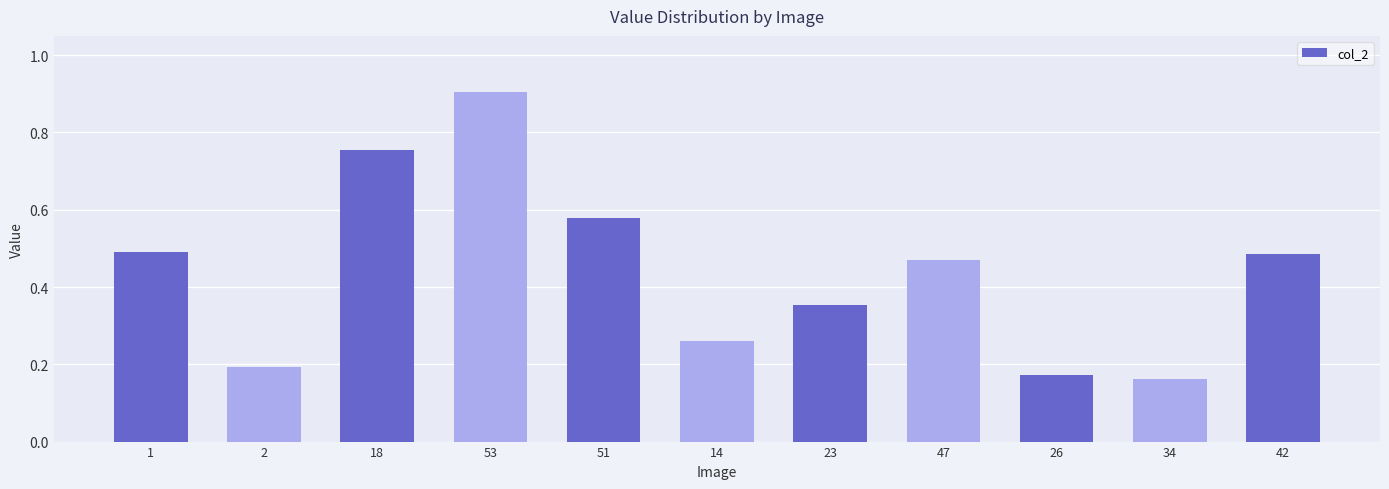

Is it true that the value at 18 is 0.2?

False